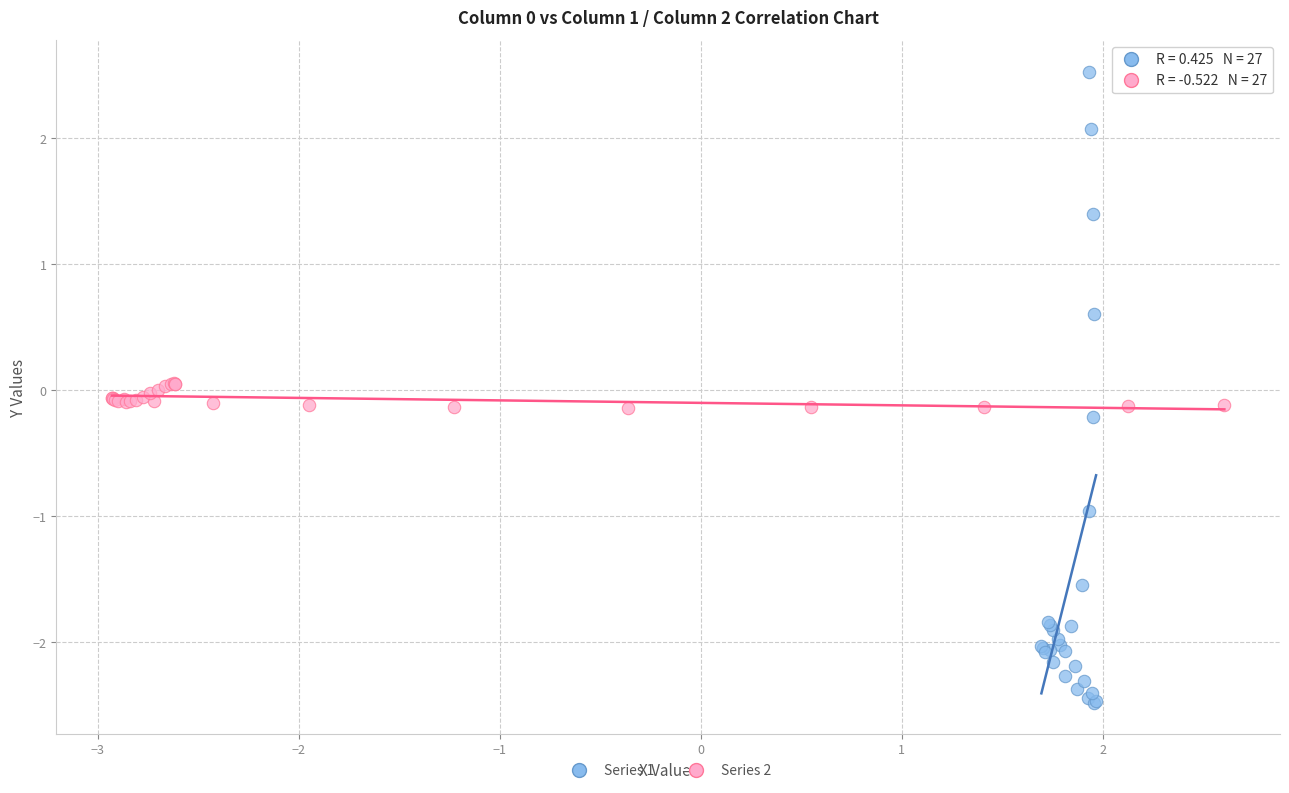

Which series reaches the maximum Y coordinate?

Series 1